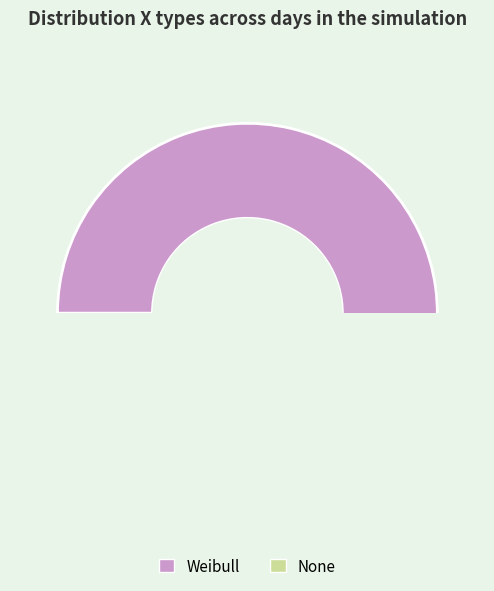

To the nearest percent, what is the combined percentage of None and Weibull?

100%